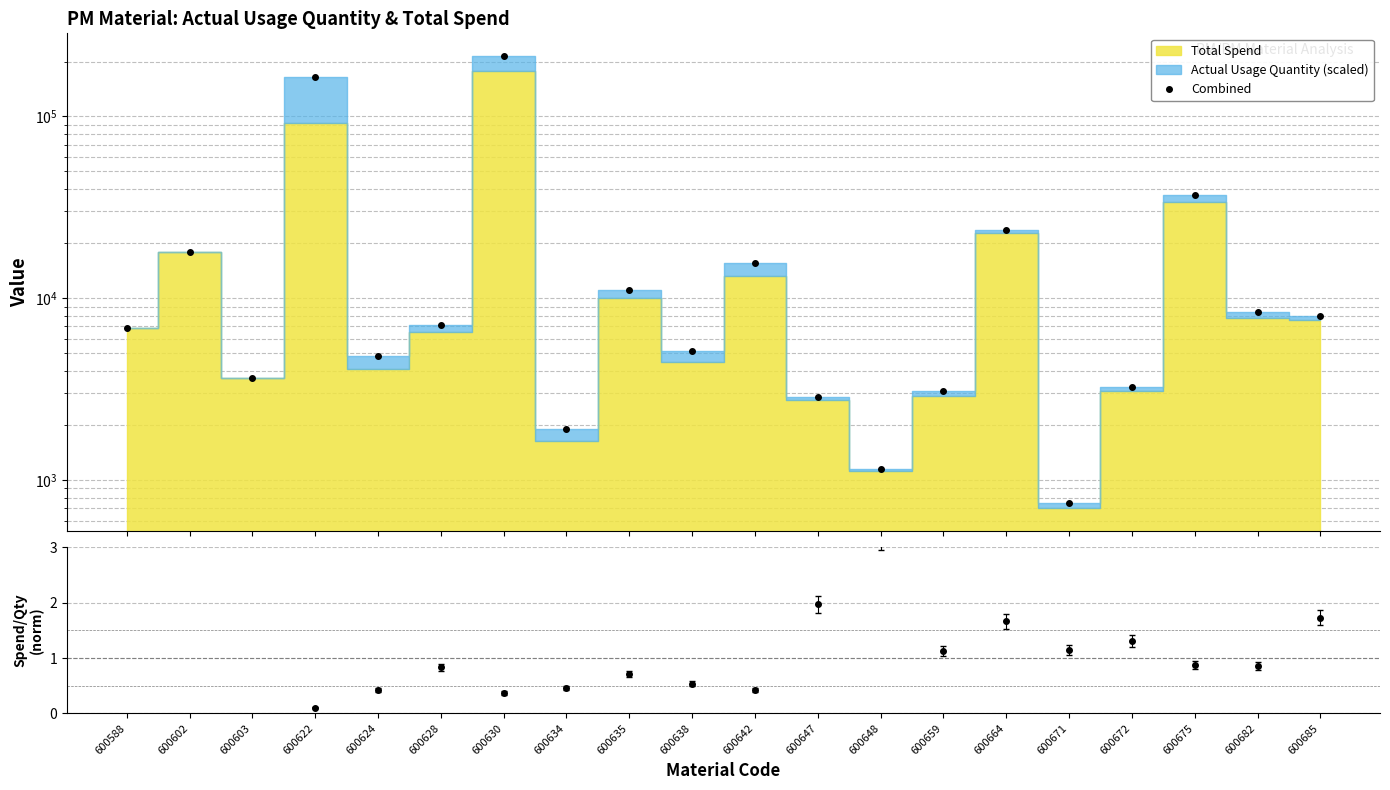

True or false: the data shows 65483.1 at 600675.

False